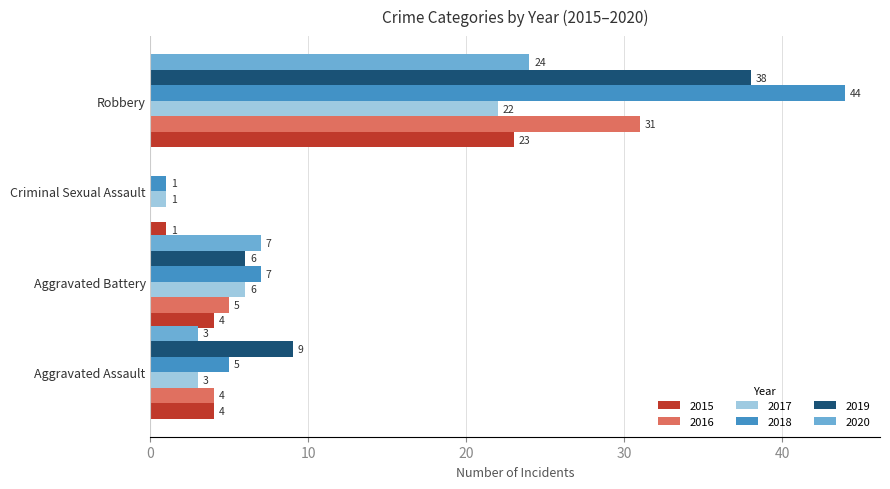

Between Aggravated Assault and Criminal Sexual Assault, which series saw the biggest shift?

2019